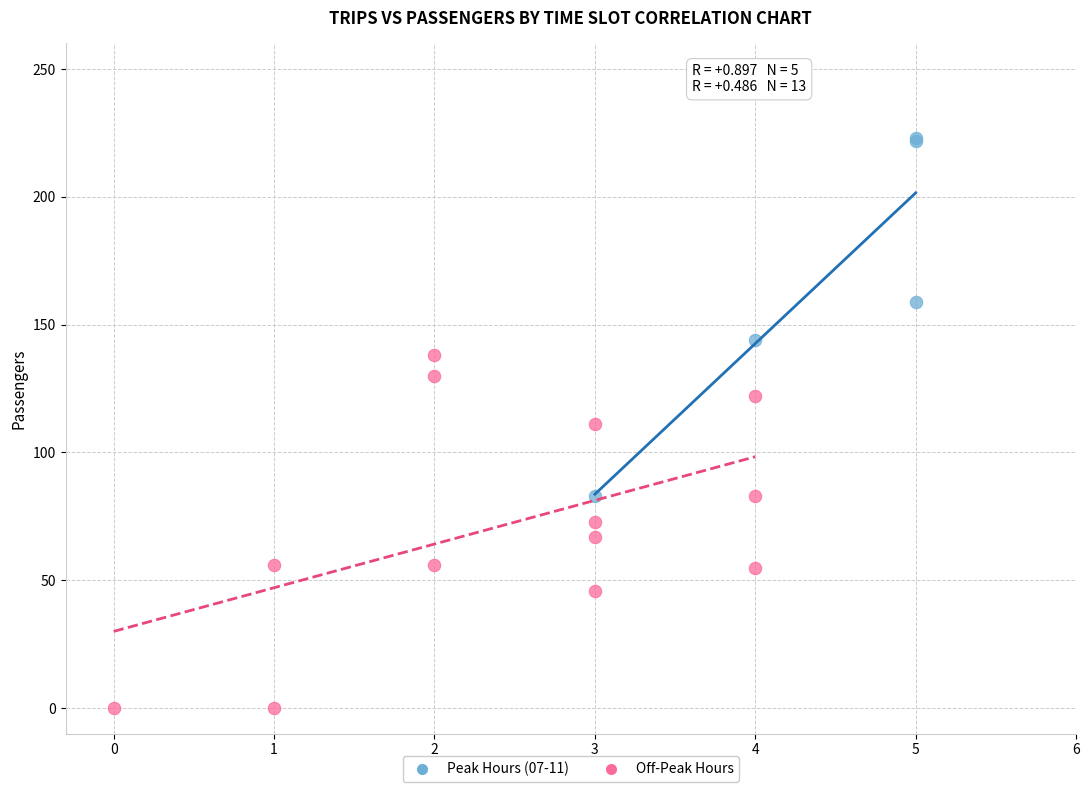

Which series contains the highest Y value?

Peak Hours (07-11)